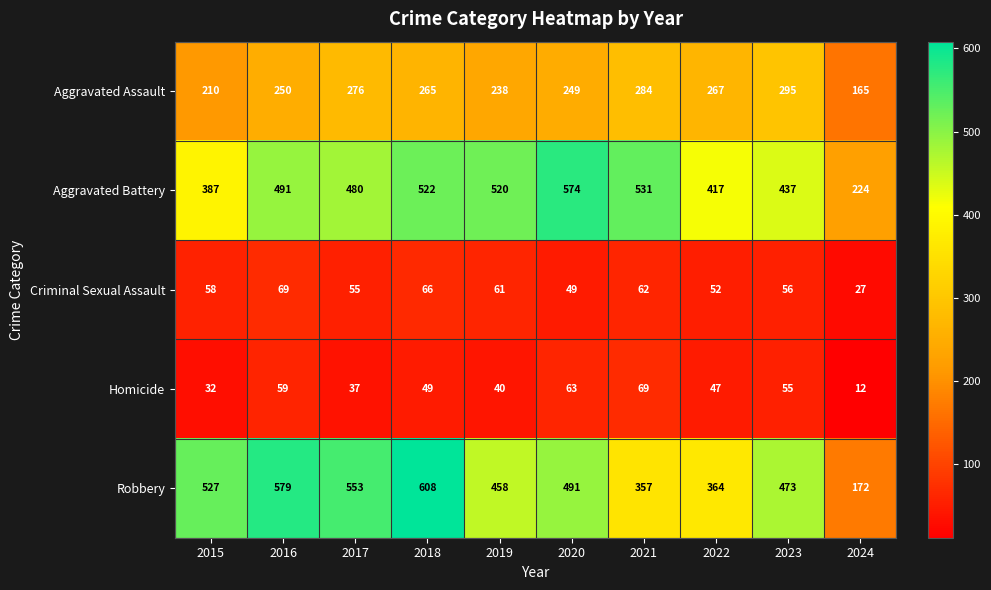

Which series changed the most between 2020 and 2021?

Robbery